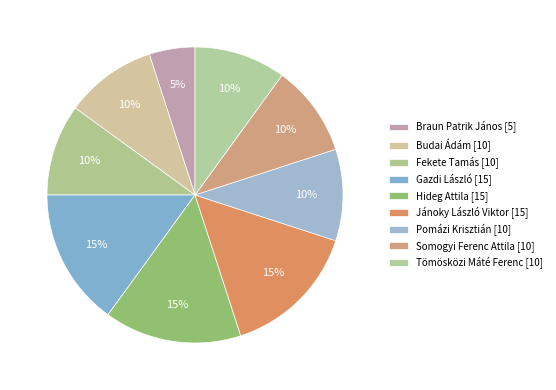

Is there any slice that represents more than half of the pie?

No